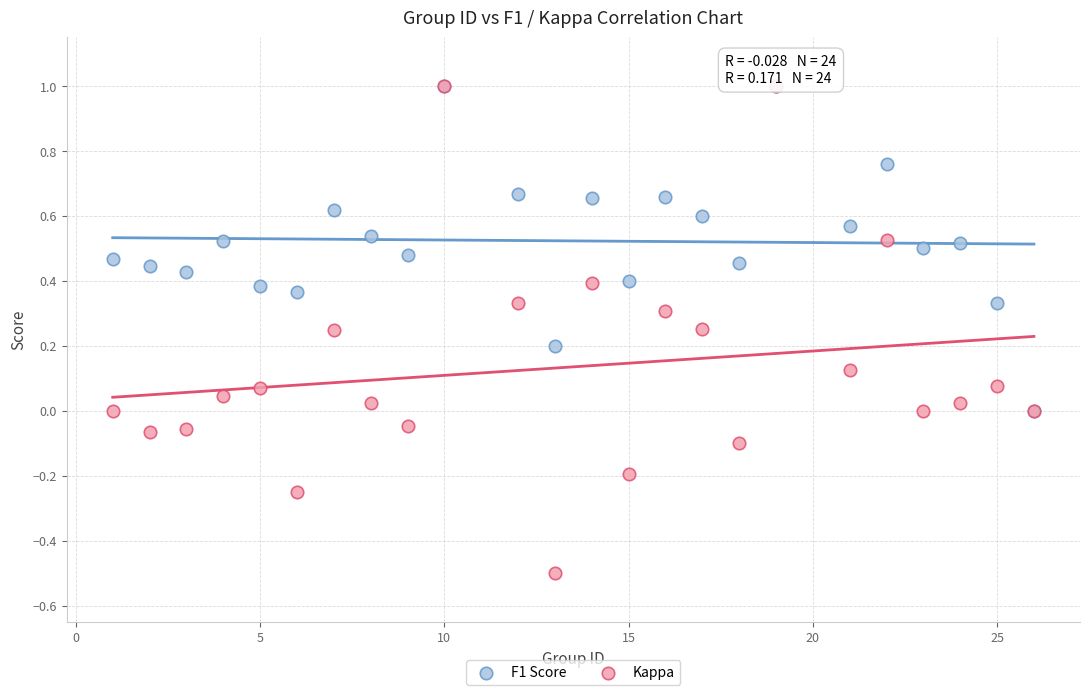

What are all the series names shown in the legend?

F1 Score, Kappa